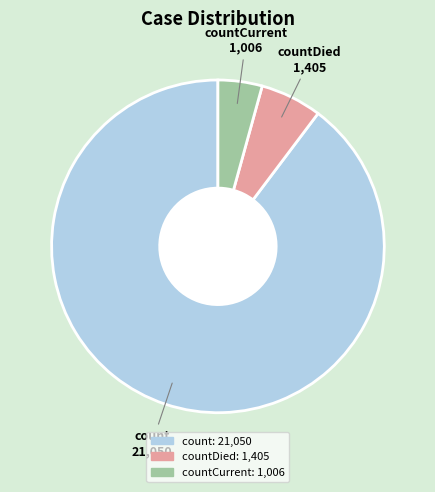

Is there a majority slice in this chart?

Yes